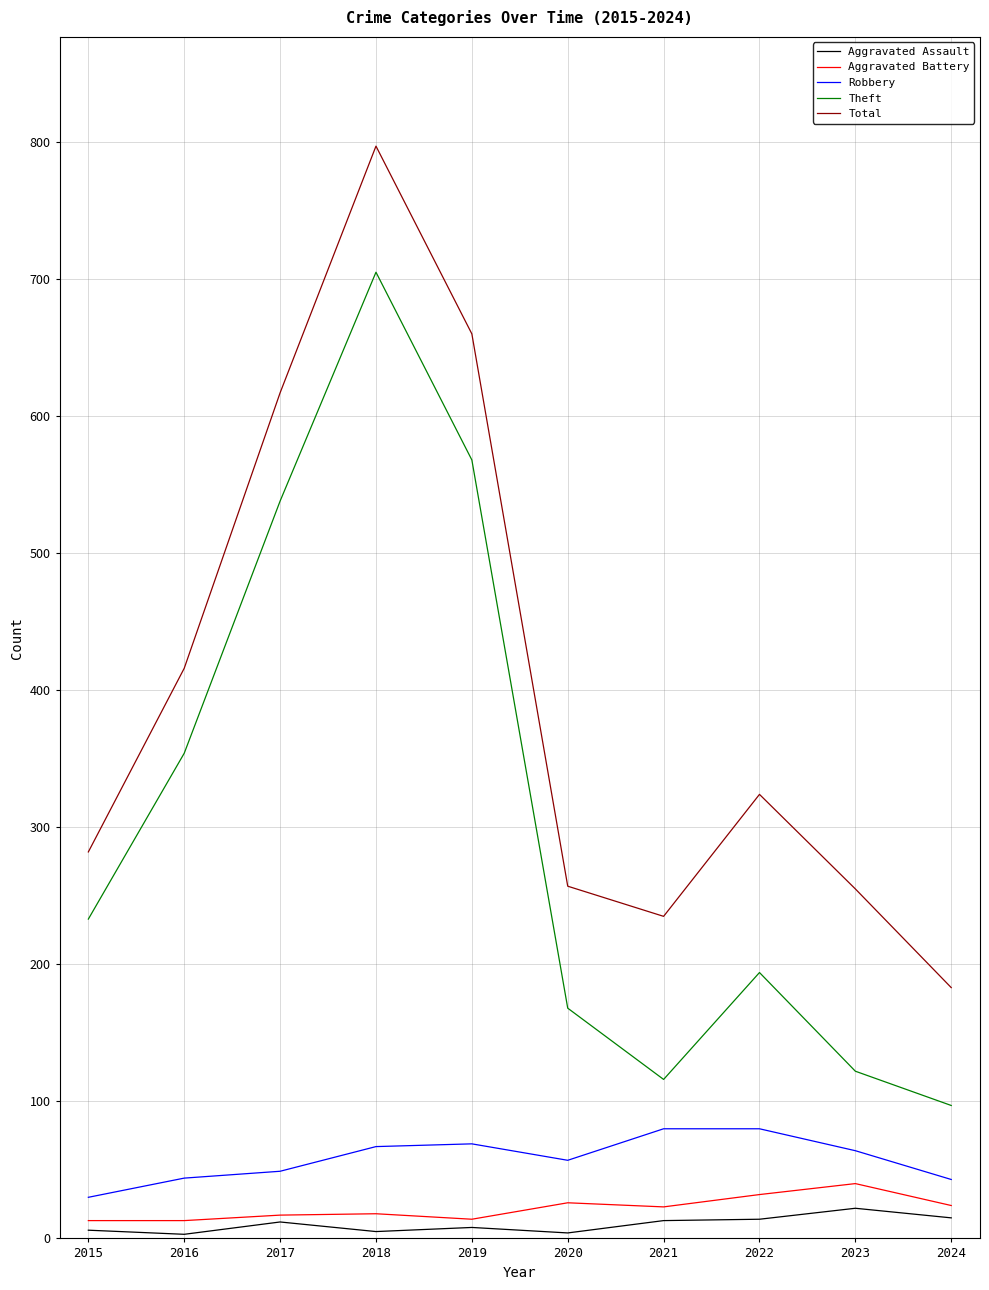

How many lines are shown in the chart?

5